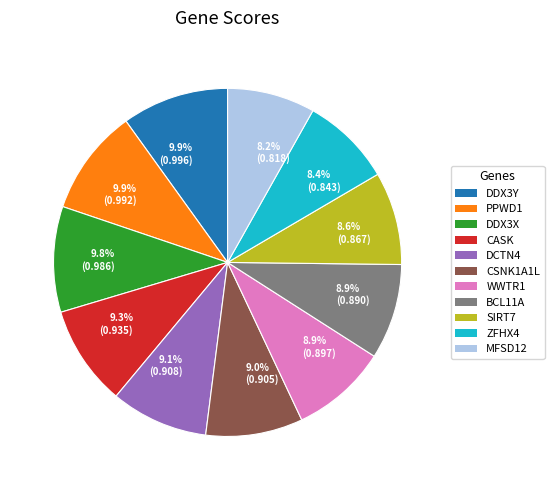

Does 8.4% (0.843) represent more than half of the total?

No